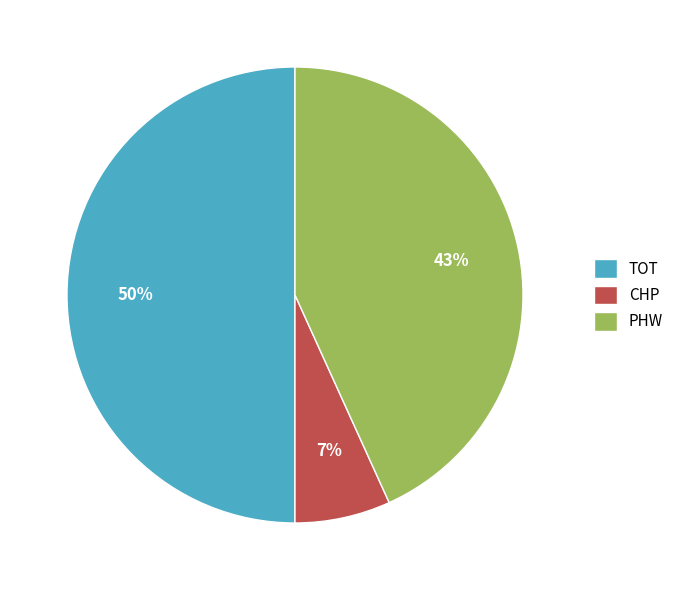

Is the sum of TOT and PHW greater than half?

Yes